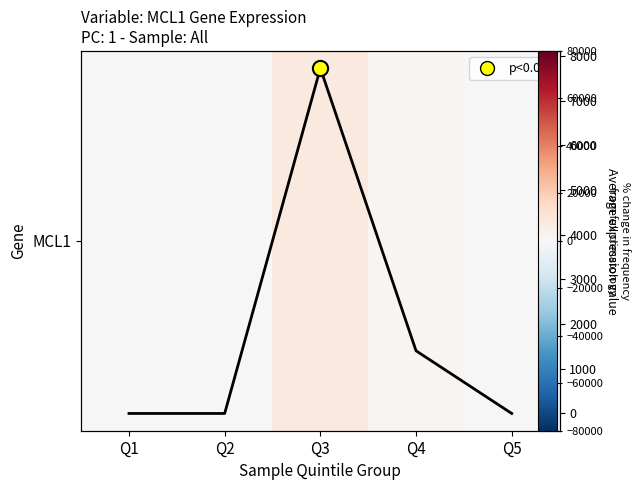

What is the sum of the values at Q2 and Q3?

7726.7